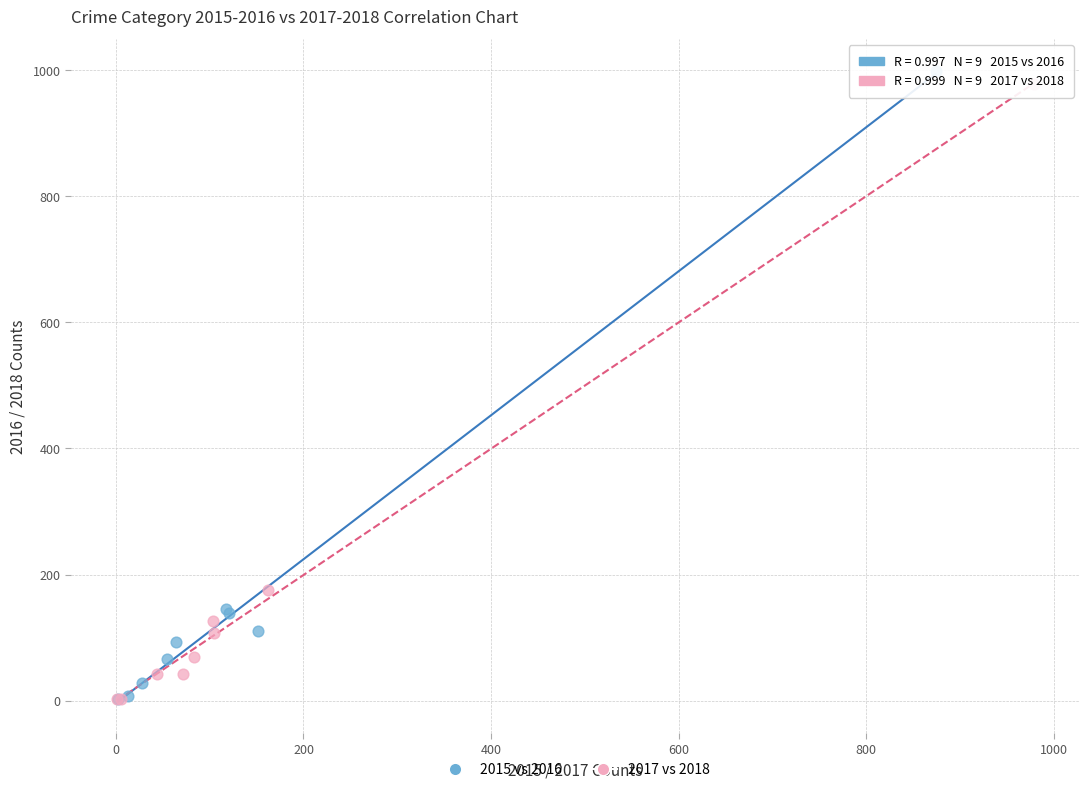

Which series has the widest spread of Y values?

2015 vs 2016